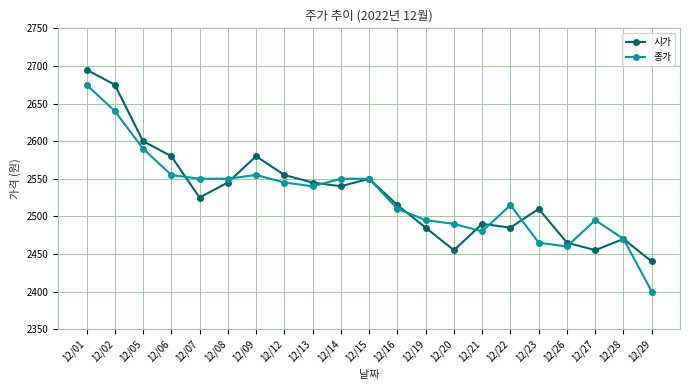

Between which two adjacent categories do 시가 and 종가 first intersect?

12/06 and 12/07